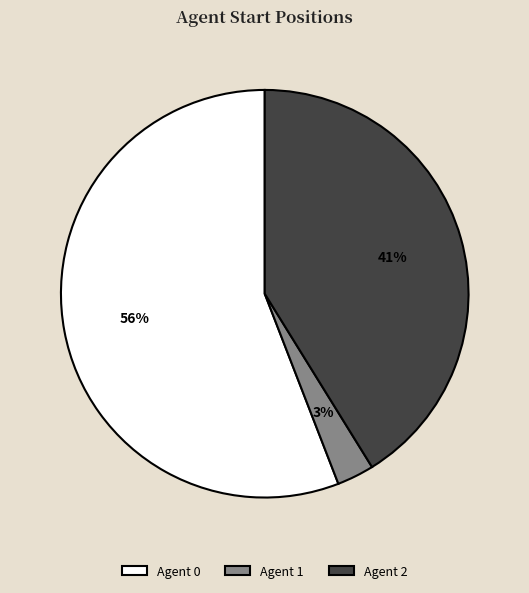

Does any single category account for the majority?

Yes